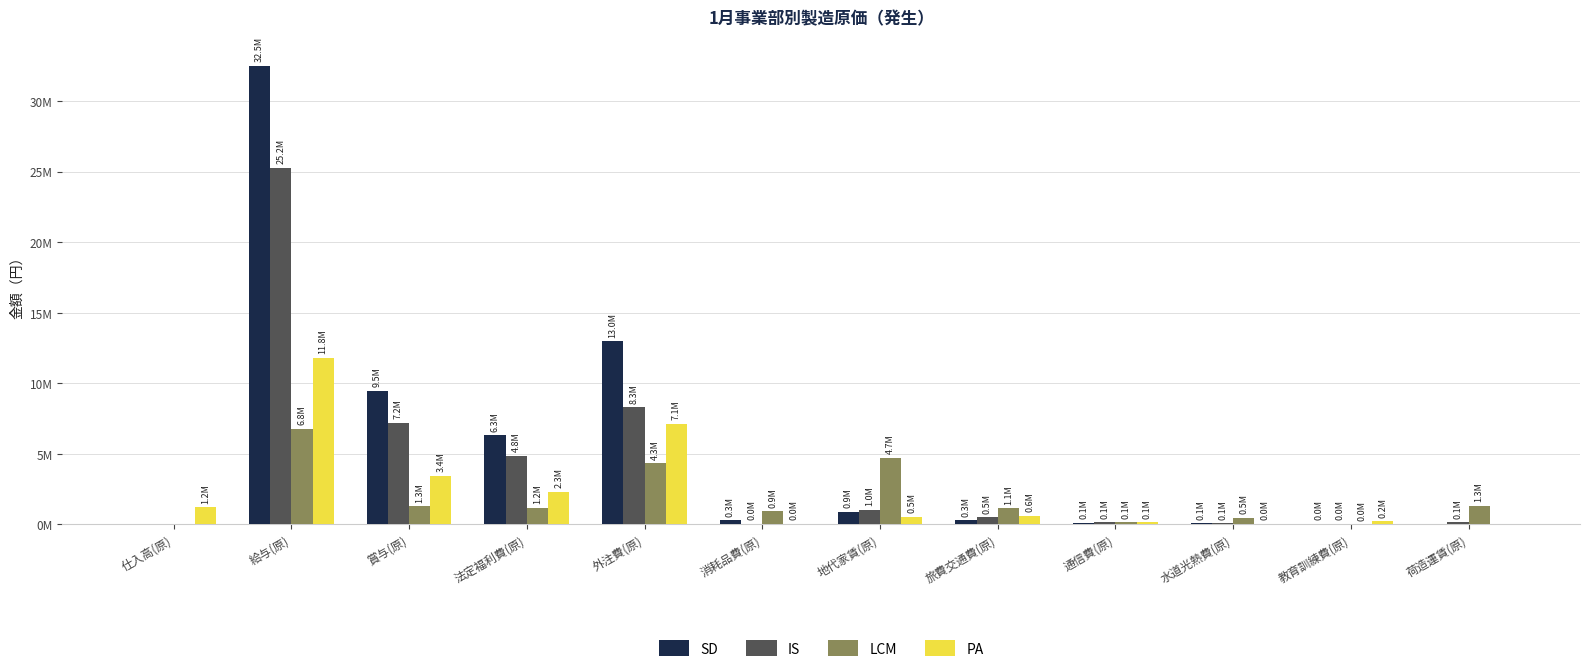

What are all the series names shown in the legend?

SD, IS, LCM, PA